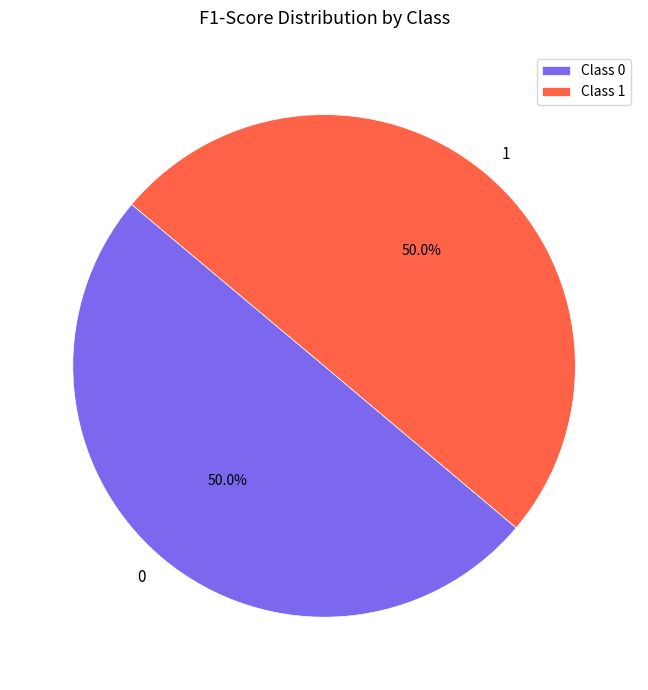

What is the total percentage of Class 0 and Class 1?

100.0%